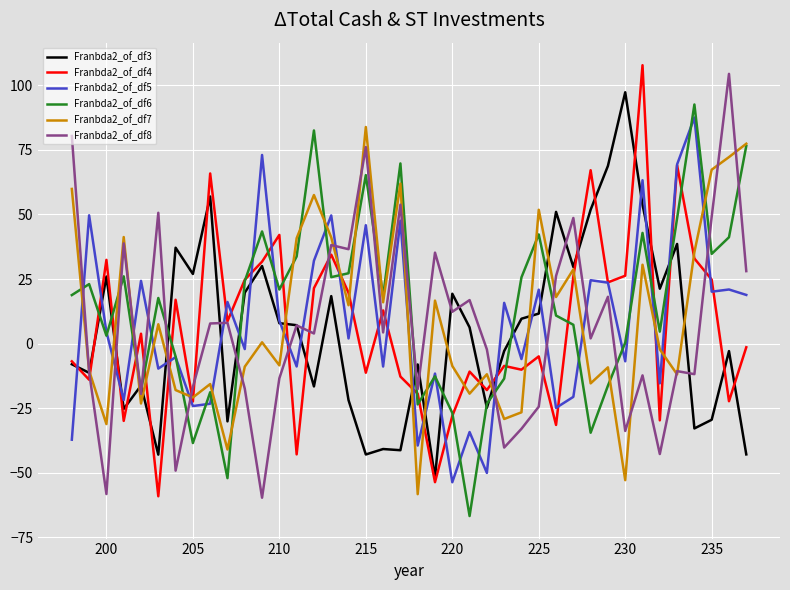

What are all the series names shown in the legend?

Franbda2_of_df3, Franbda2_of_df4, Franbda2_of_df5, Franbda2_of_df6, Franbda2_of_df7, Franbda2_of_df8